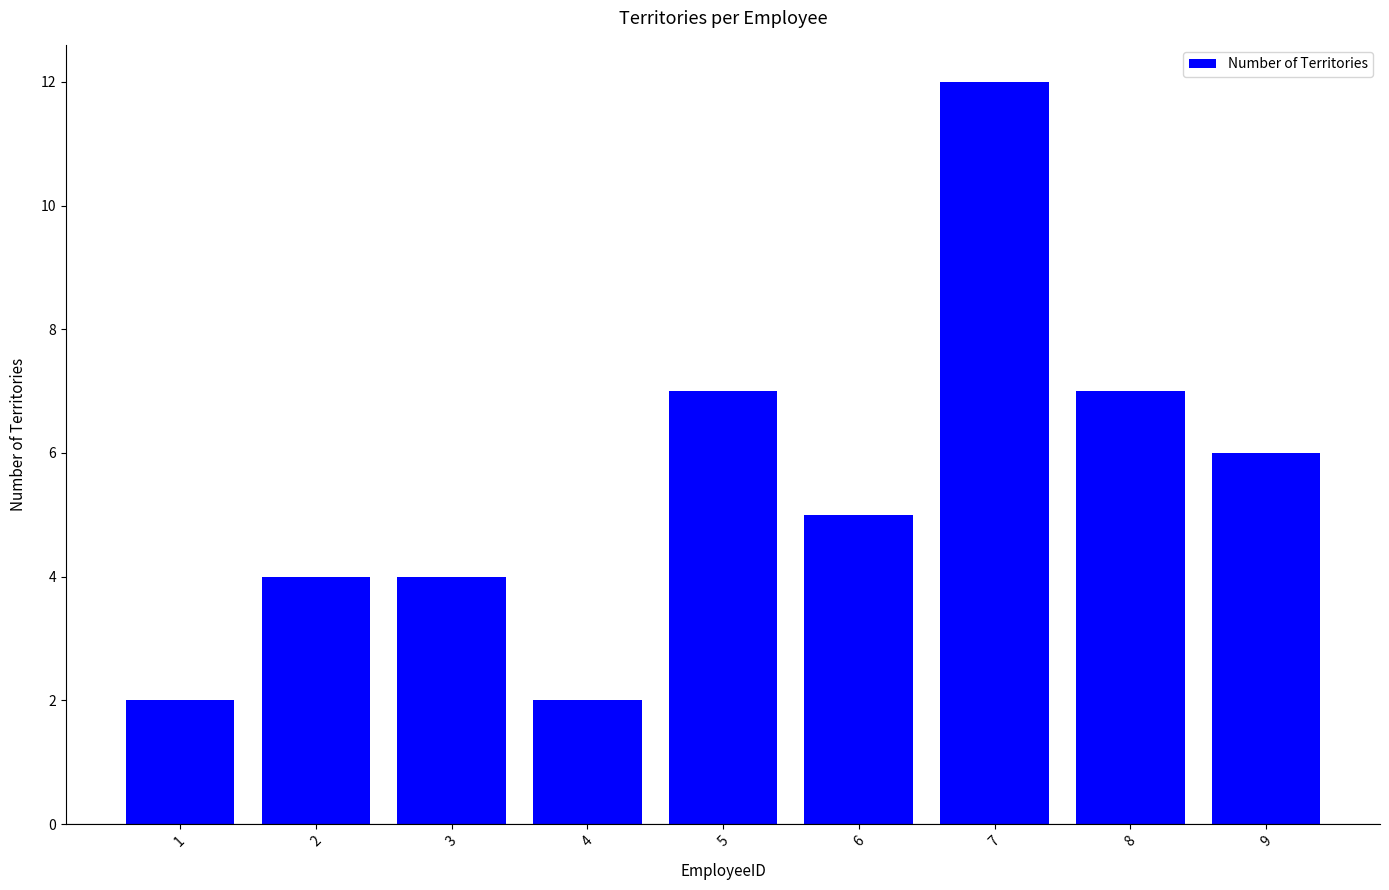

What is the value of the 1st bar from the left?

2